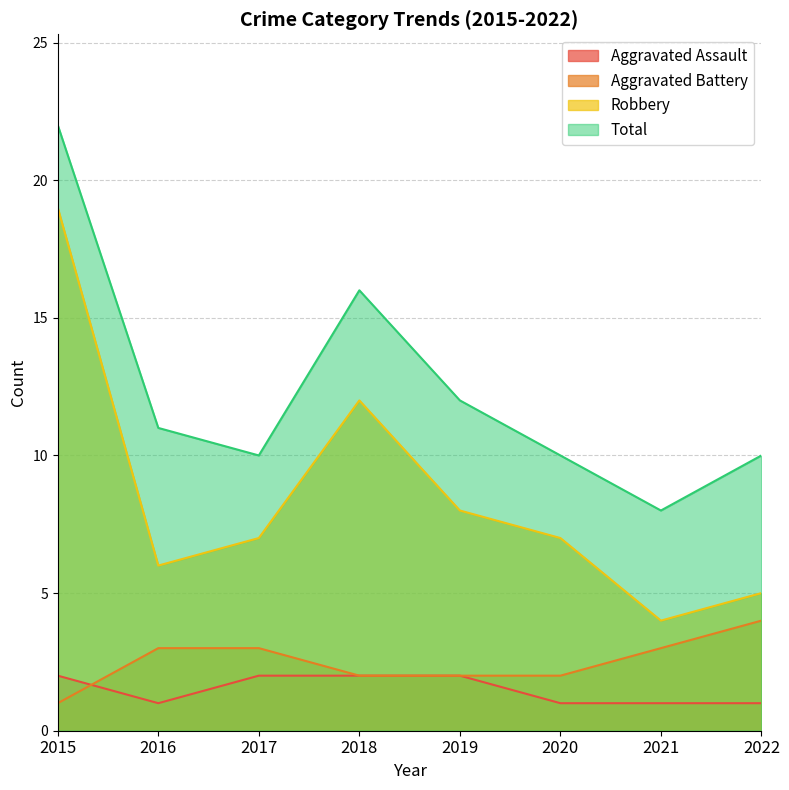

Does the chart display data point markers on the line(s)?

No